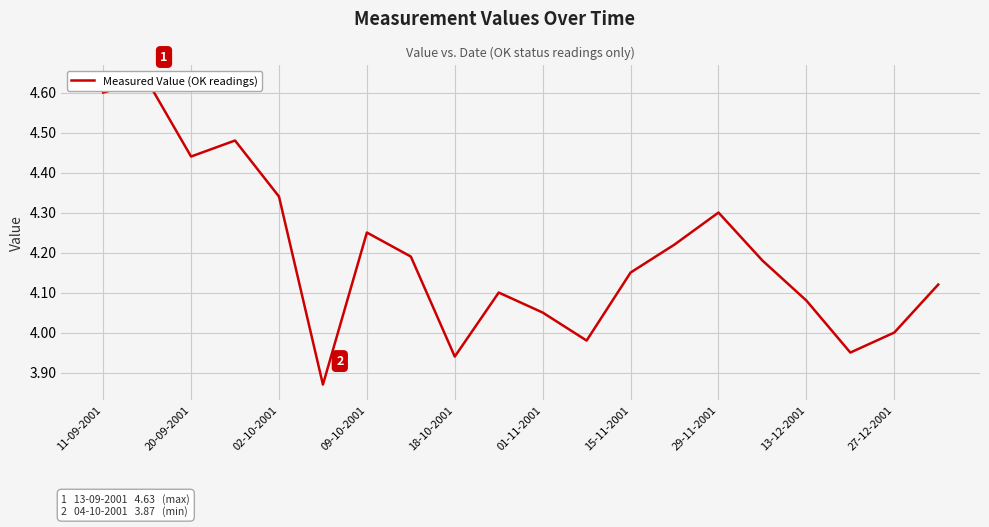

The value at 01-11-2001 is 5.6. True or false?

False